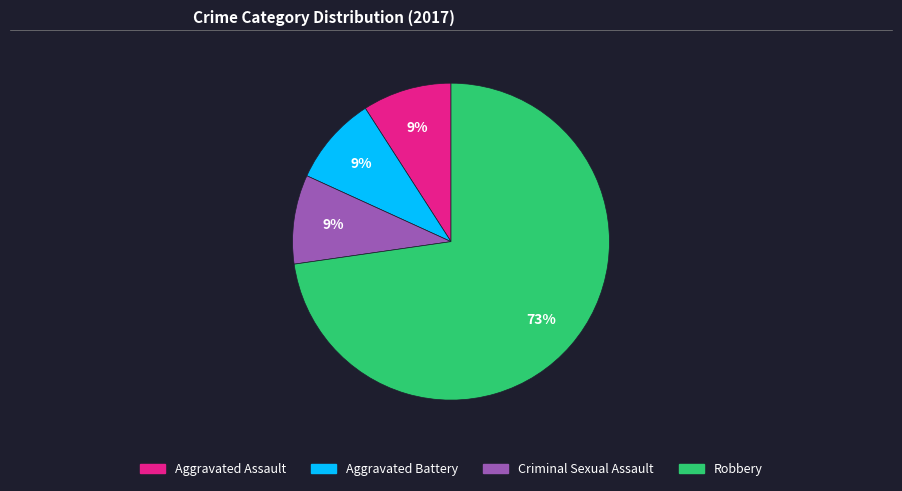

Do Aggravated Battery and Criminal Sexual Assault together represent more than half of the pie?

No